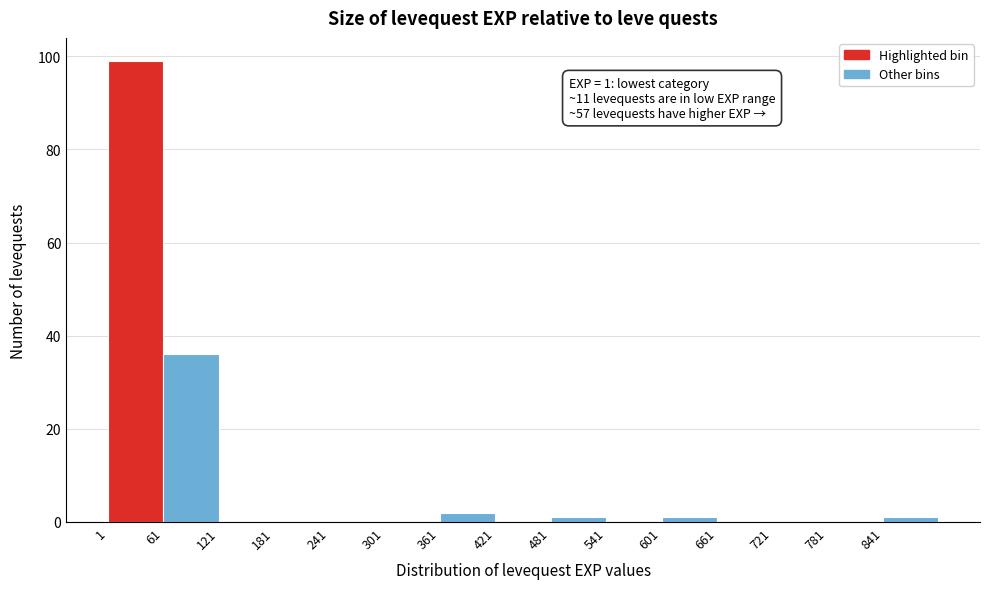

Over which range of the x-axis is the bar tallest?

1 to 61